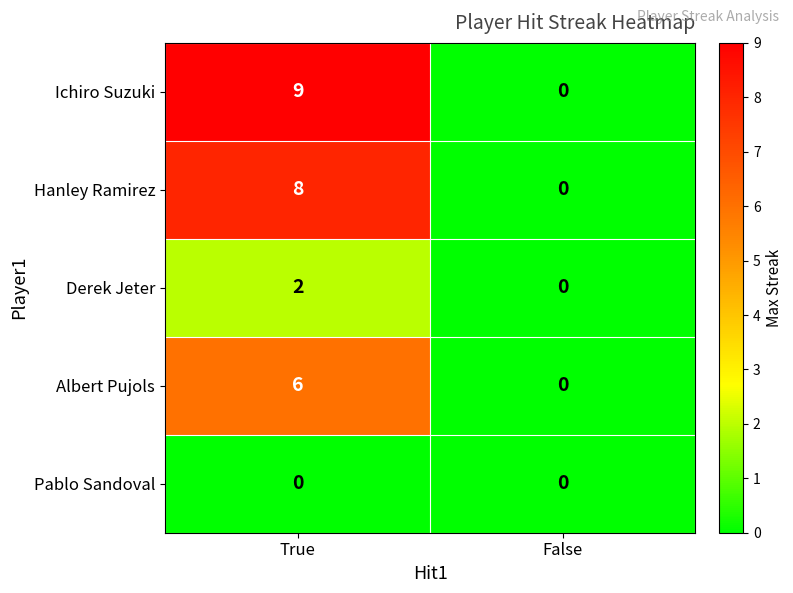

Reading left to right, transcribe all the data shown in this chart.

Ichiro Suzuki: 9	0
Hanley Ramirez: 8	0
Derek Jeter: 2	0
Albert Pujols: 6	0
Pablo Sandoval: 0	0